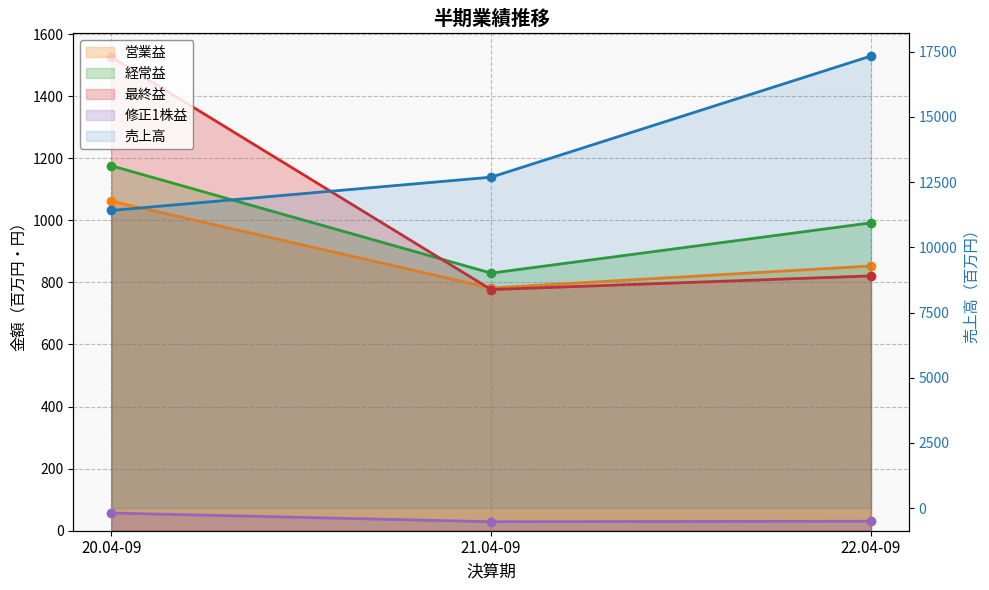

What position from the left is 22.04-09?

3